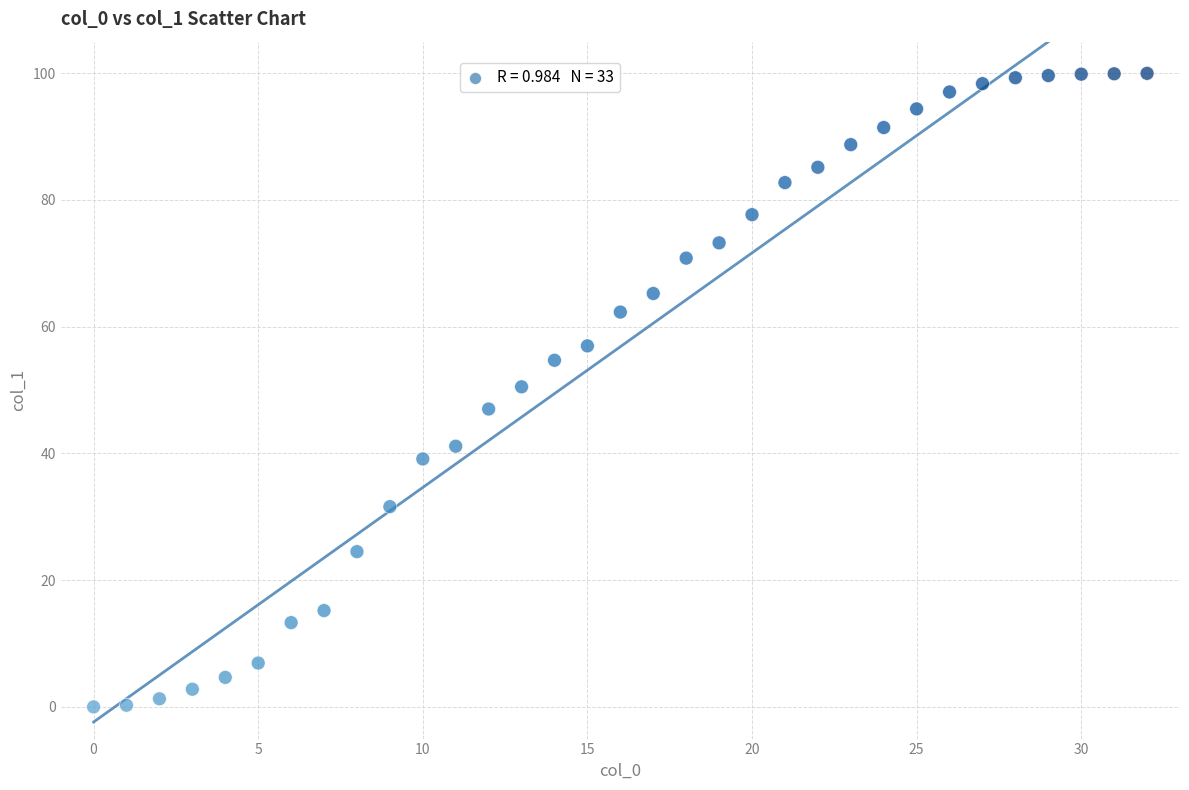

What is the range of X values (max minus min)?

32.0